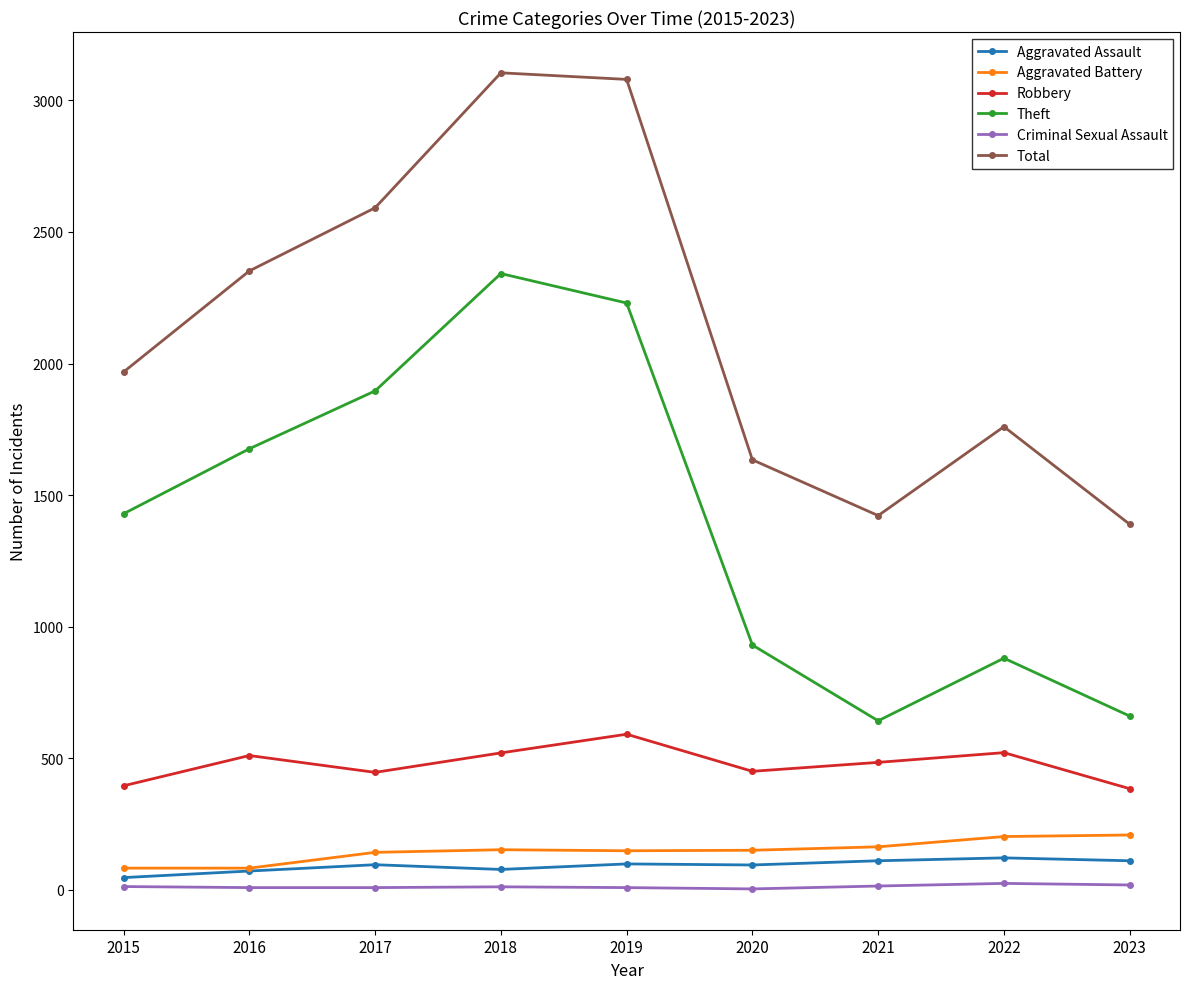

True or false: Robbery has a value of 142 at 2019.

False